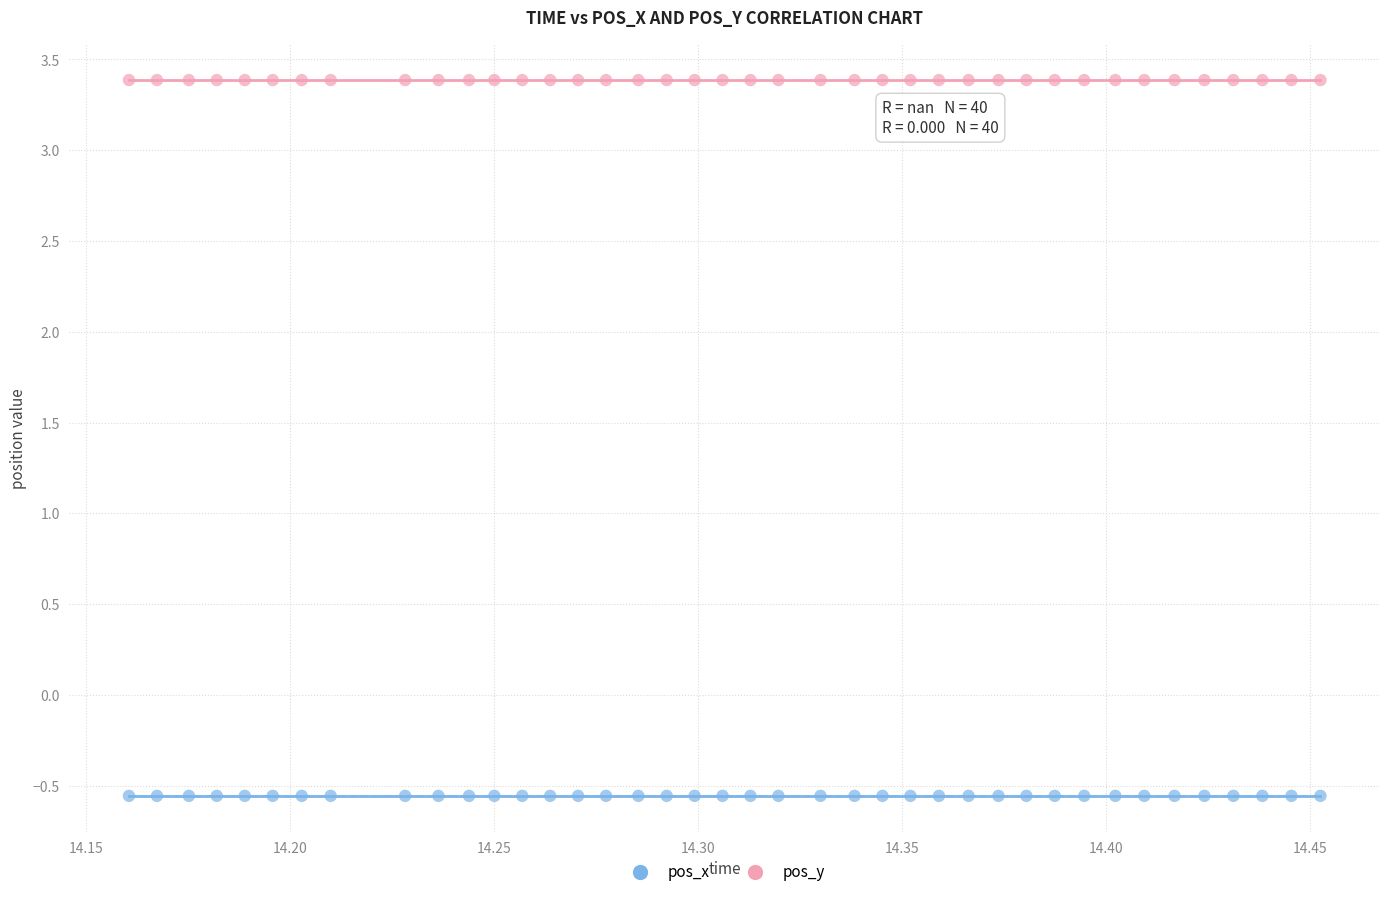

Which series reaches the minimum Y coordinate?

pos_x